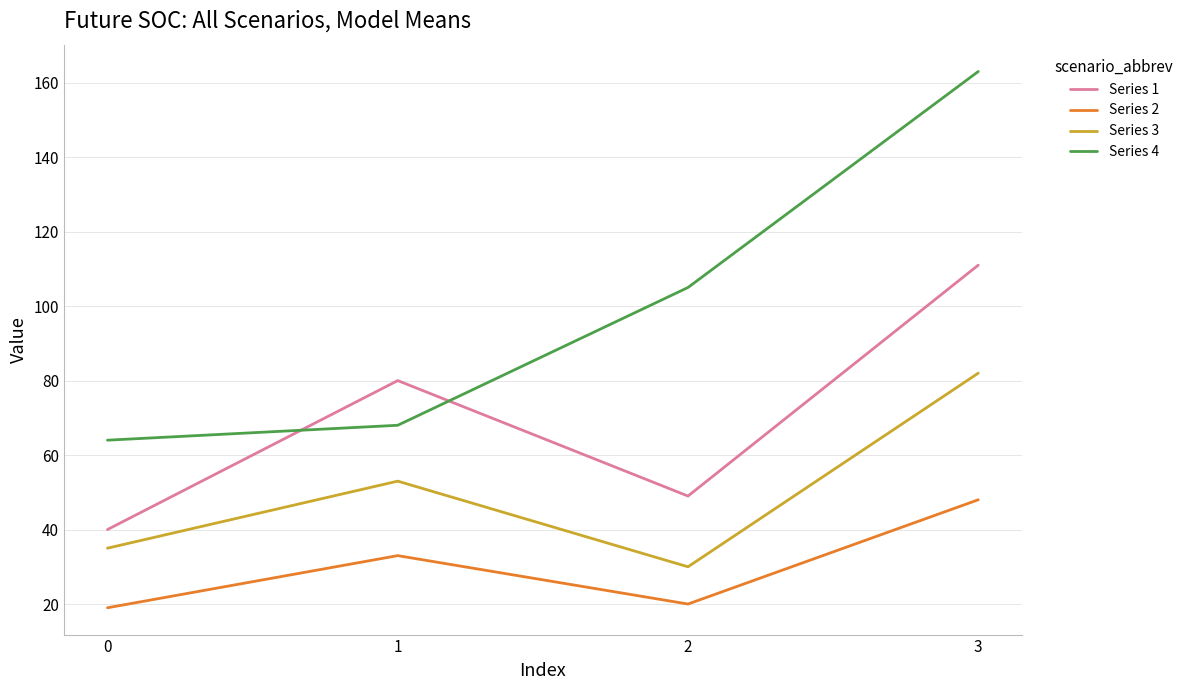

Reading left to right, list all the values displayed in this chart.

Series 1: 40	80	49	111
Series 2: 19	33	20	48
Series 3: 35	53	30	82
Series 4: 64	68	105	163